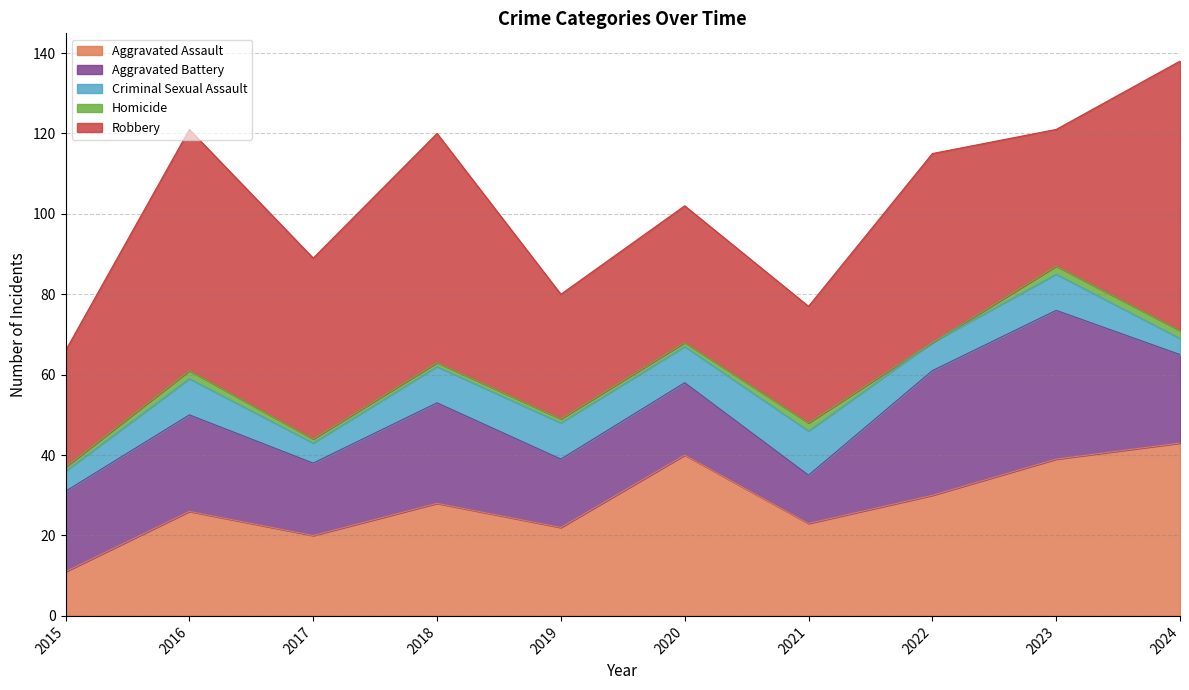

Where is Criminal Sexual Assault nearest to the value 7?

2022